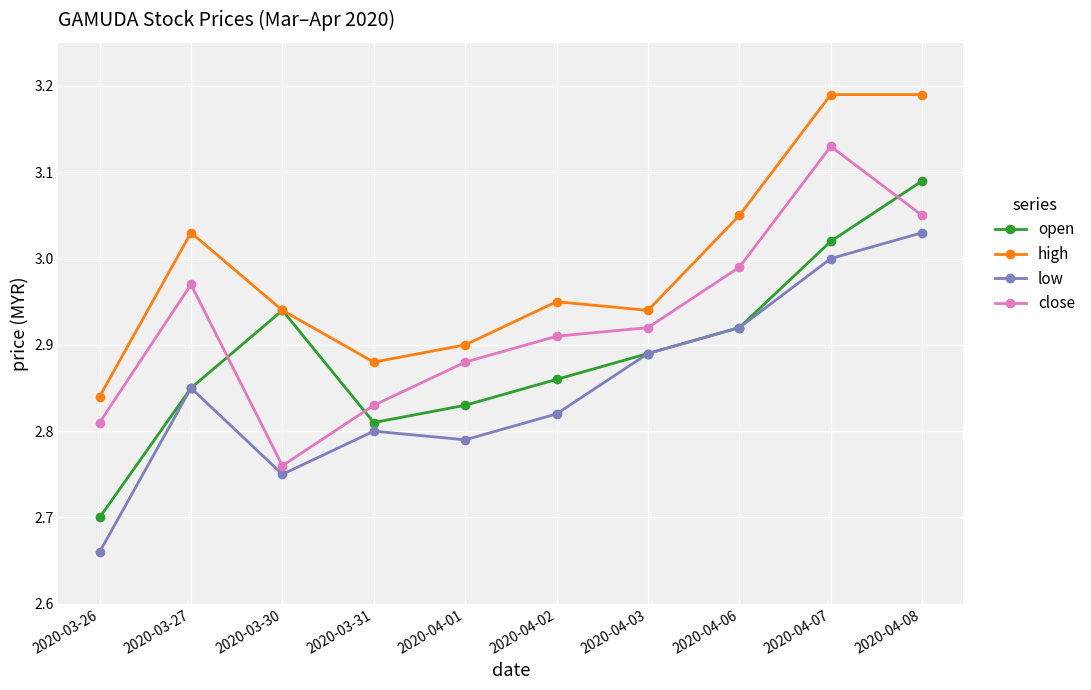

How many categories are shown in the chart?

10